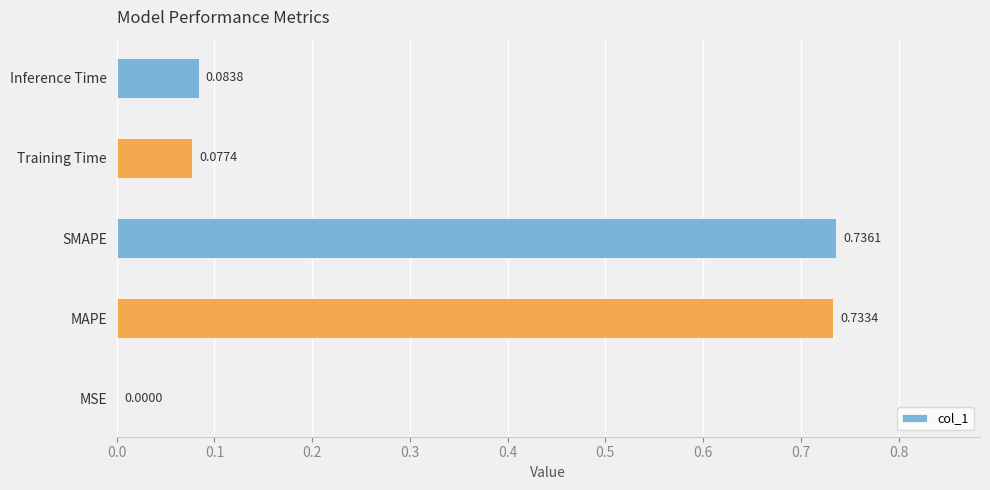

Between SMAPE and MAPE, which is larger?

SMAPE